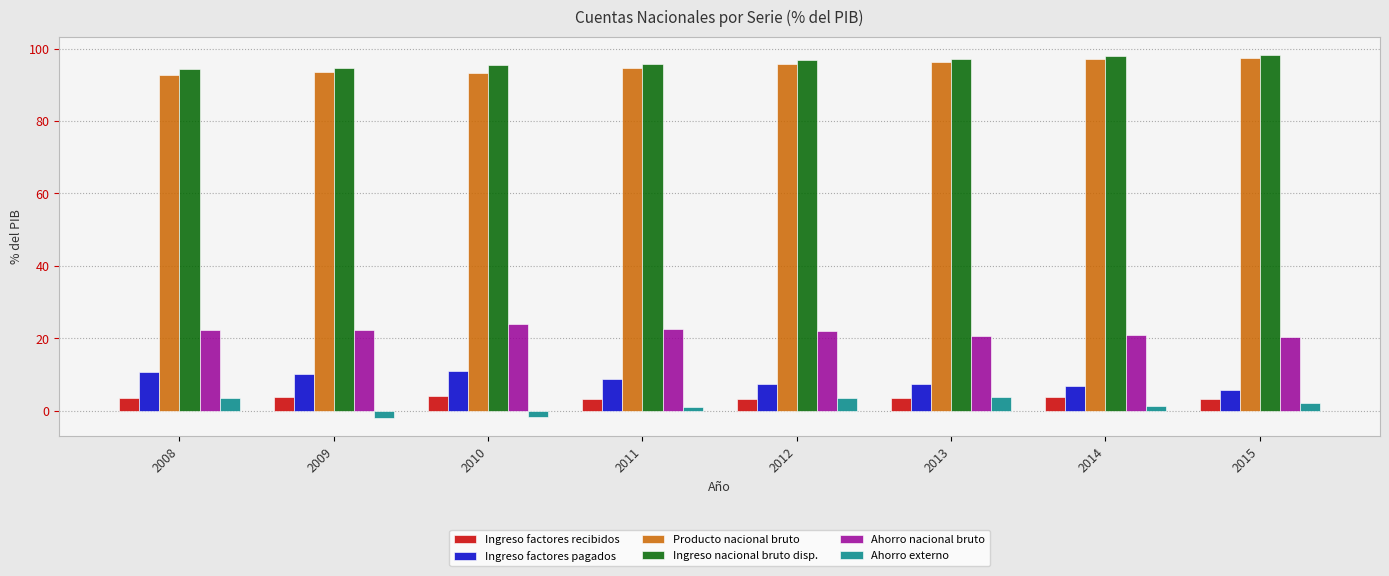

What are all the series names shown in the legend?

Ingreso factores recibidos, Ingreso factores pagados, Producto nacional bruto, Ingreso nacional bruto disp., Ahorro nacional bruto, Ahorro externo